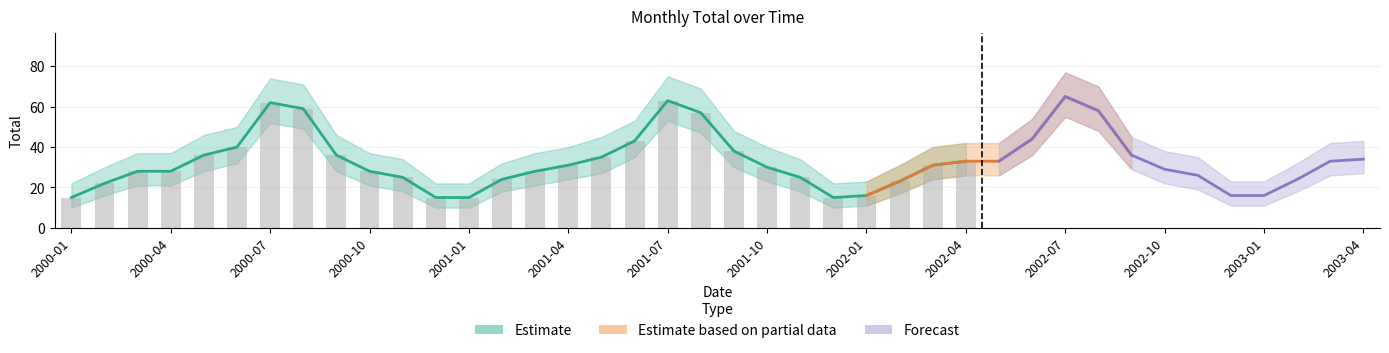

Does the chart contain stacked bars?

No